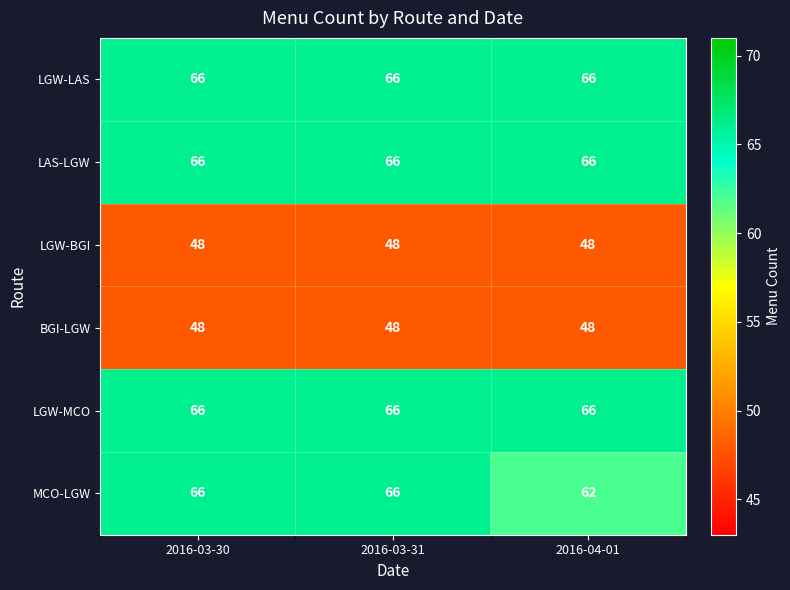

What is the sum of all LGW-BGI values?

144